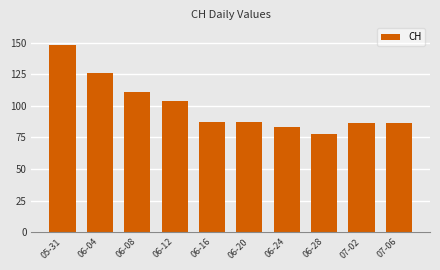

What position from the left is 07-02?

9